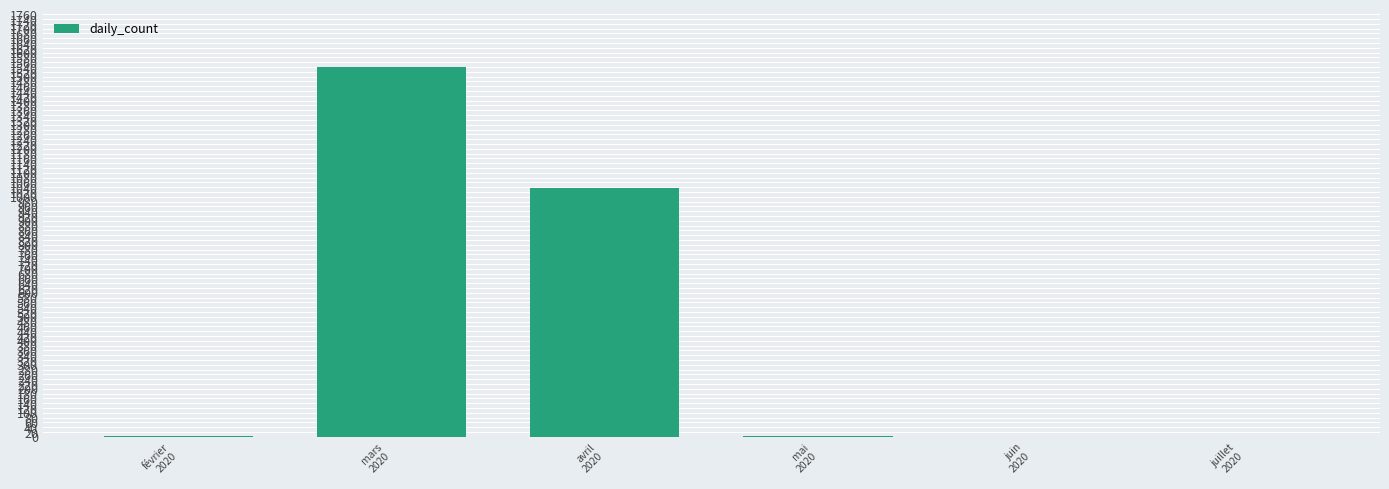

What is the maximum value shown in the chart?

1541